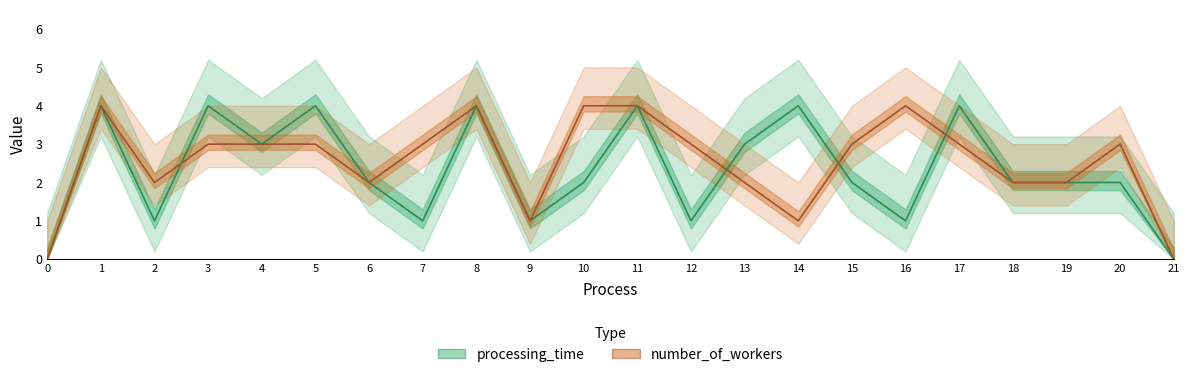

True or false: processing_time has a value of 4 at 13.

False